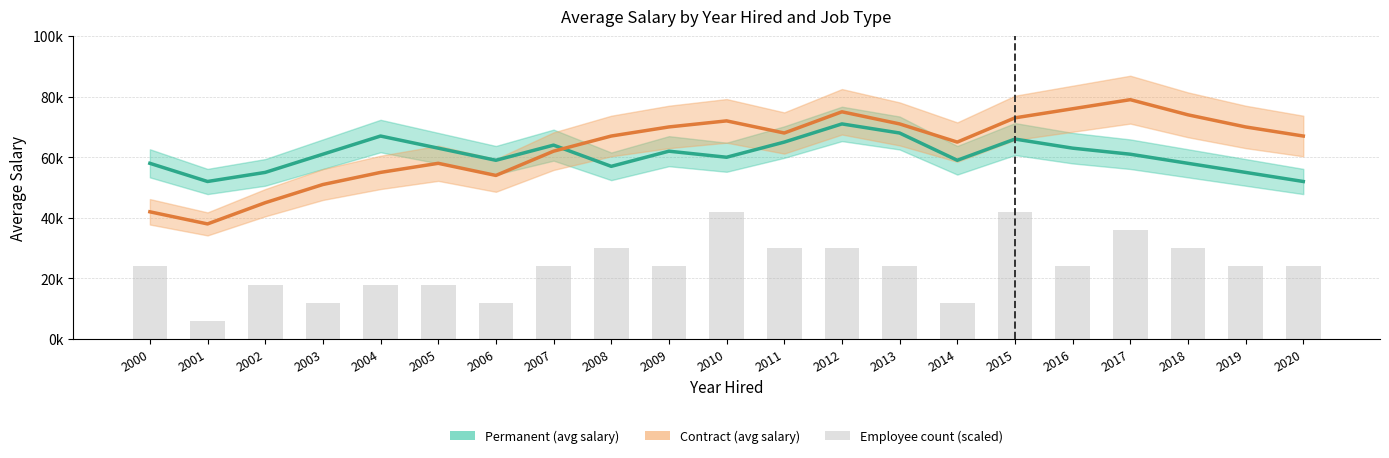

What is the difference between the highest and lowest values at 2019?

15000